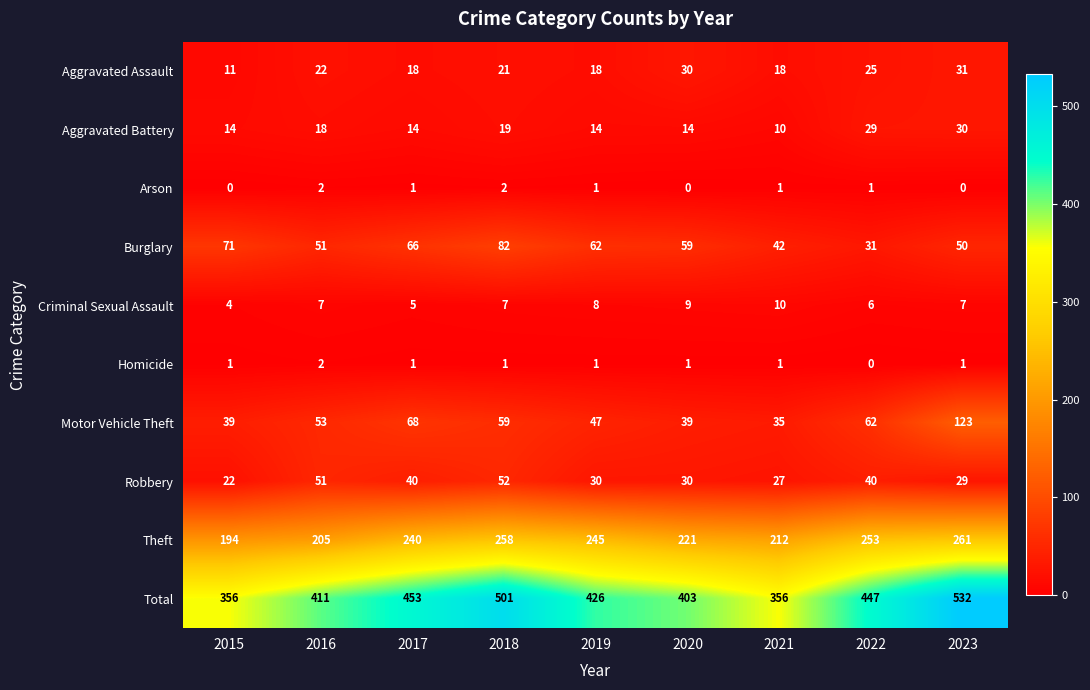

At which category is the sum across all series the highest?

2023